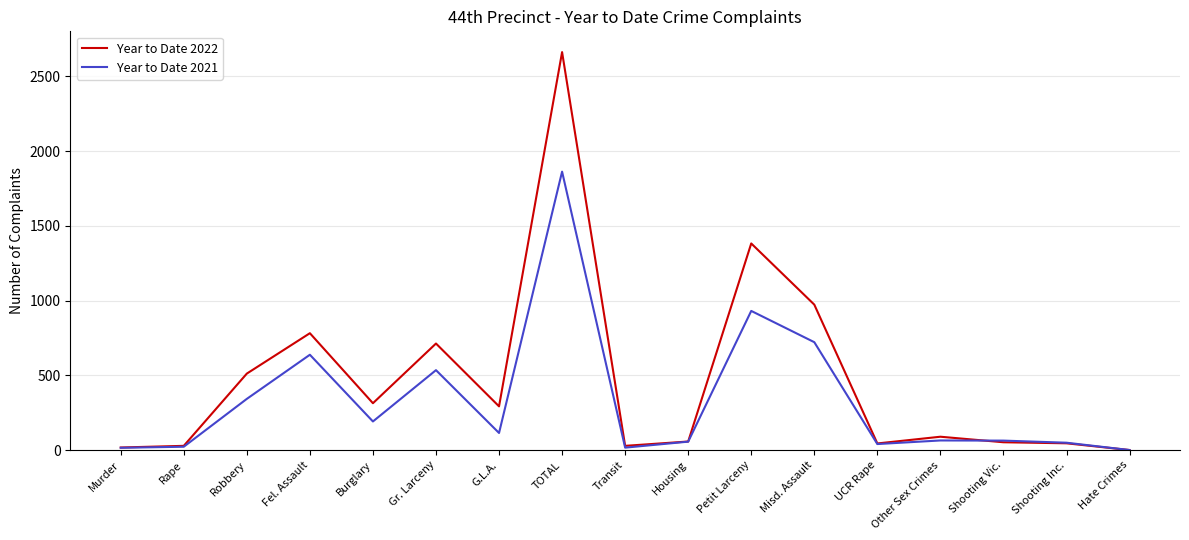

Is the value of Year to Date 2022 at UCR Rape greater than the value of Year to Date 2021 at Gr. Larceny?

No